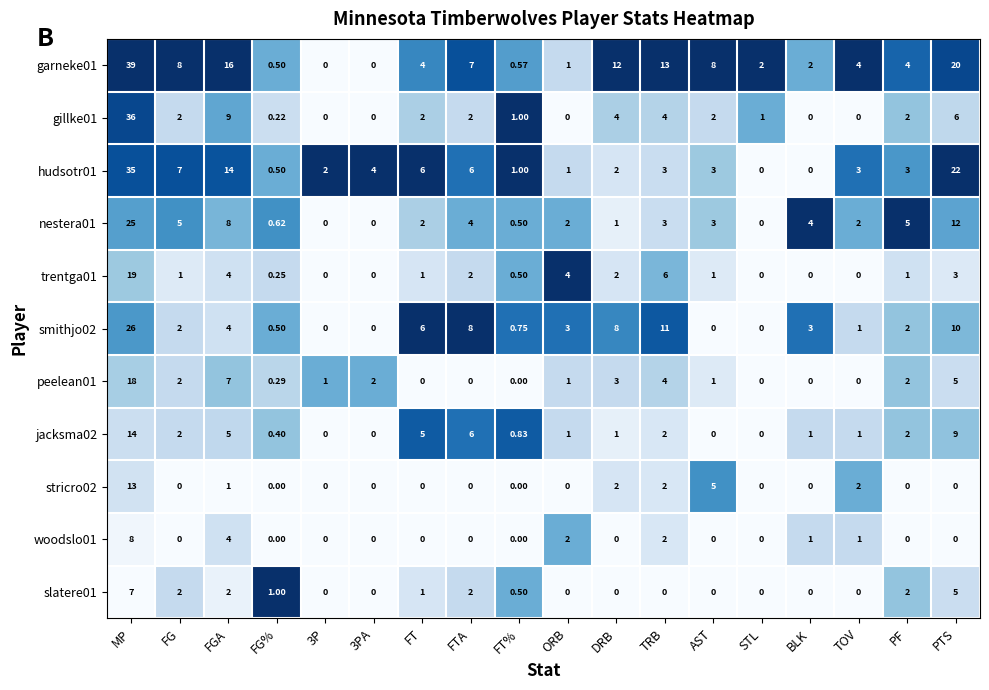

Where is trentga01 nearest to the value 9?

TRB